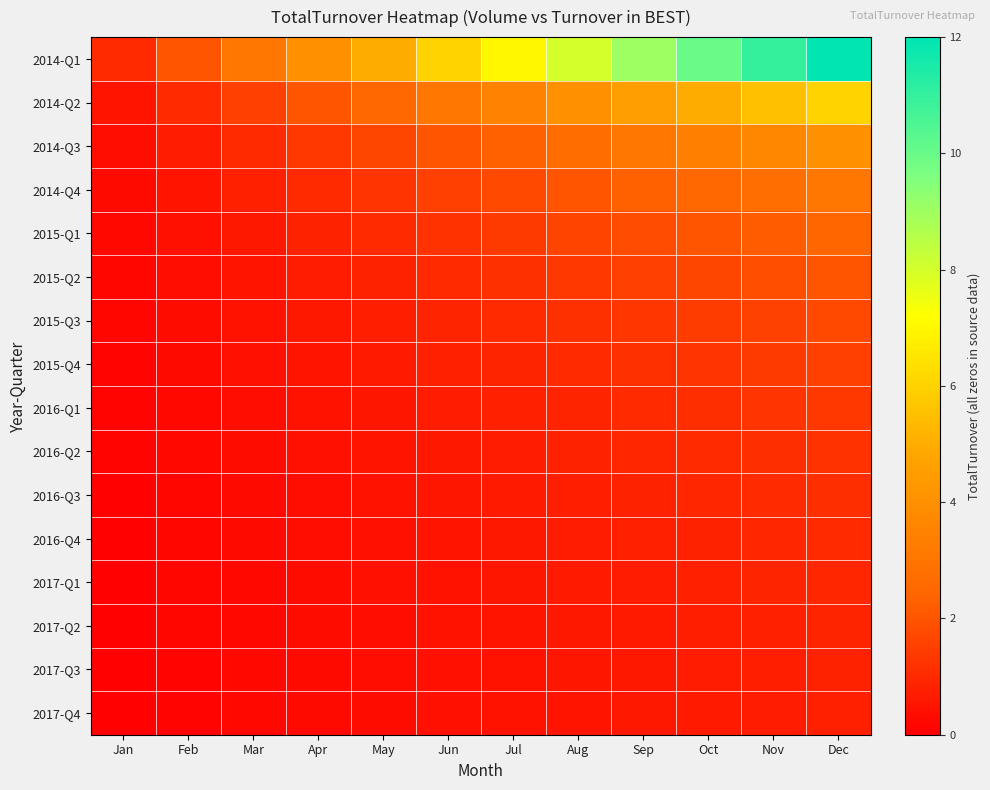

At which category is the sum across all series the highest?

Dec